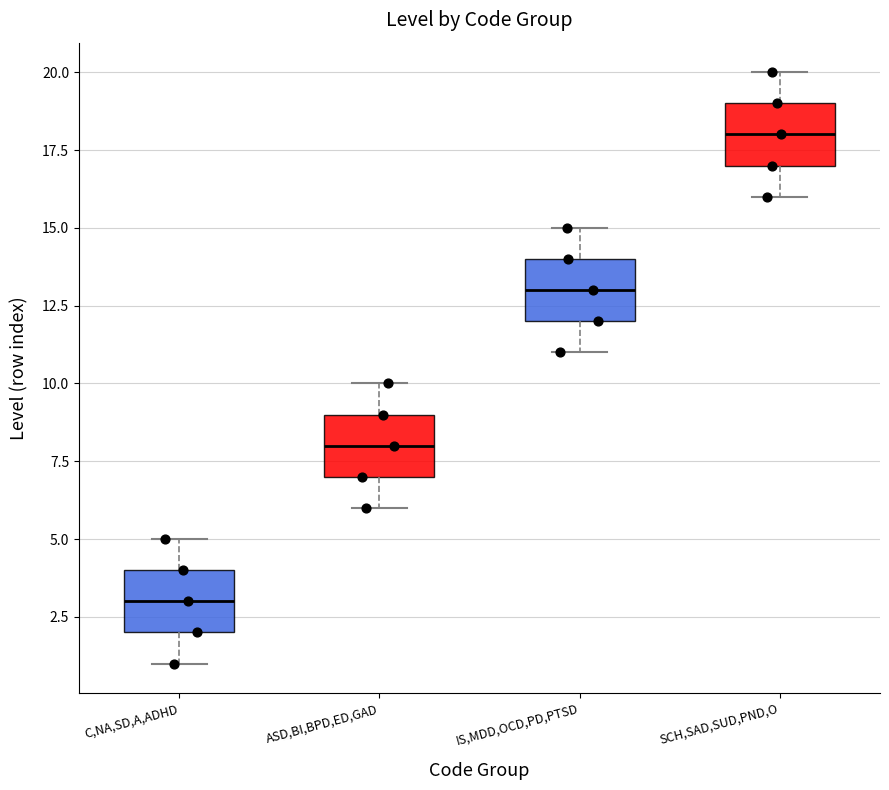

Reading left to right, transcribe this box plot: for each box, give where its median line is, the range the box spans, and where its two whiskers end, as read against the y-axis. The values are not printed on the chart, so give them approximately, as read against the axis.

C,NA,SD,A,ADHD: median 3, box 2 to 4, whiskers 1 to 5
ASD,BI,BPD,ED,GAD: median 8, box 7 to 9, whiskers 6 to 10
IS,MDD,OCD,PD,PTSD: median 13, box 12 to 14, whiskers 11 to 15
SCH,SAD,SUD,PND,O: median 18, box 17 to 19, whiskers 16 to 20